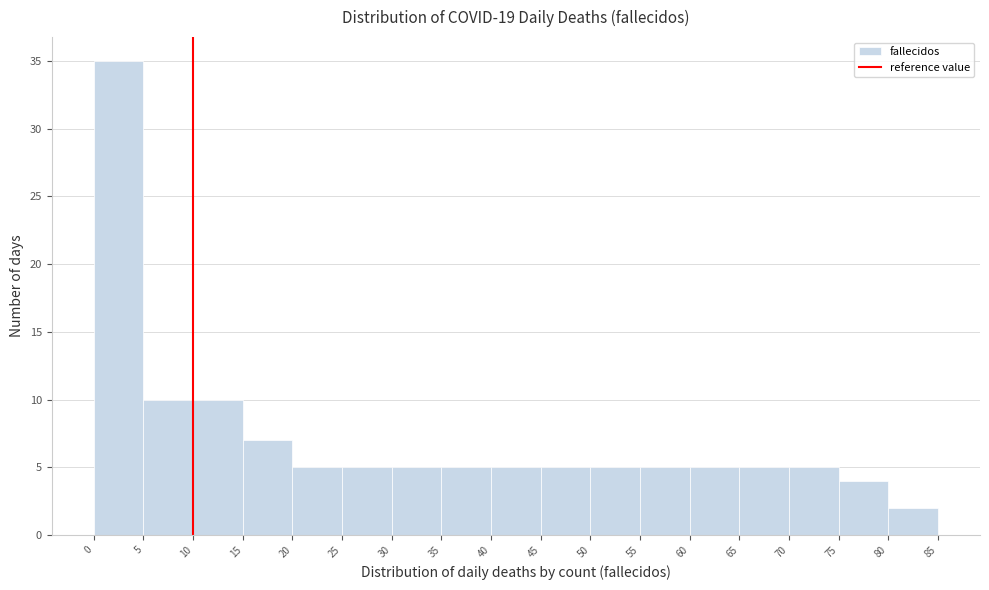

Reading left to right, list every bar in this chart as the range it spans on the x-axis followed by its height. The values are not printed on the chart, so give them approximately, as read against the axis.

0 to 5: 35
5 to 10: 10
10 to 15: 10
15 to 20: 7
20 to 25: 5
25 to 30: 5
30 to 35: 5
35 to 40: 5
40 to 45: 5
45 to 50: 5
50 to 55: 5
55 to 60: 5
60 to 65: 5
65 to 70: 5
70 to 75: 5
75 to 80: 4
80 to 85: 2